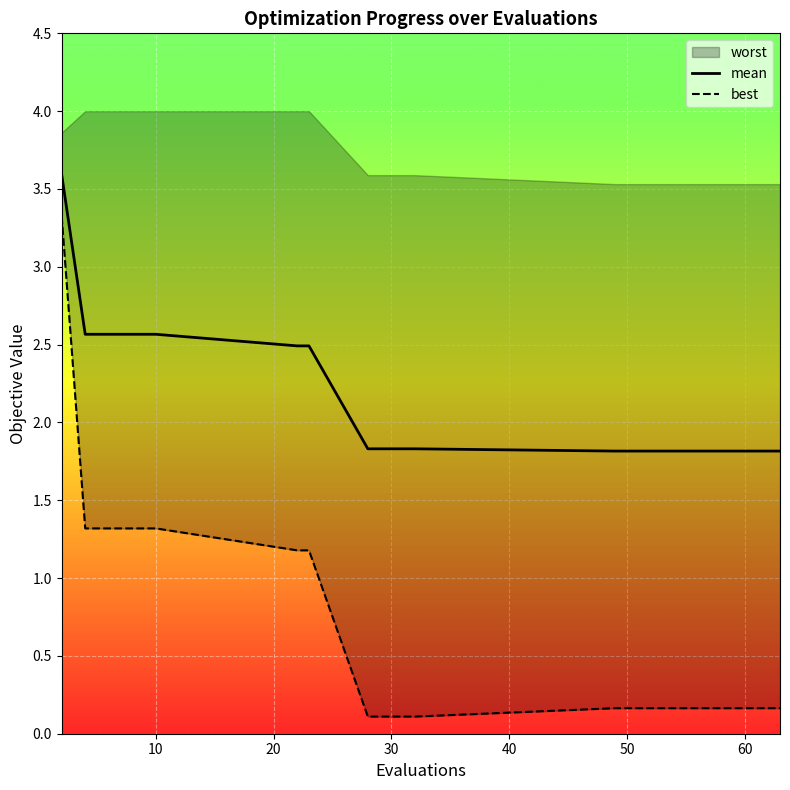

What is the minimum value for mean?

1.8